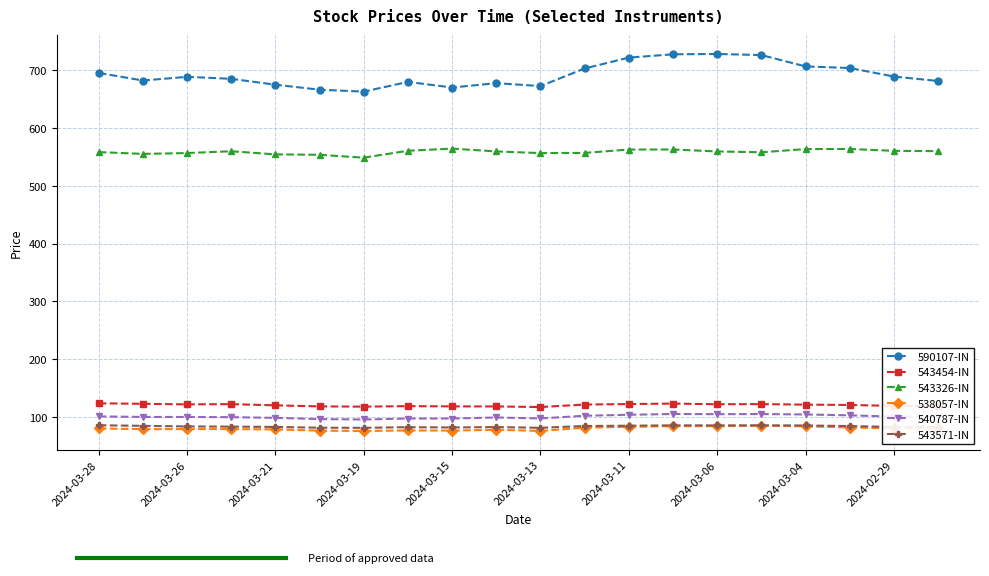

What is the minimum value shown in the chart?

75.5